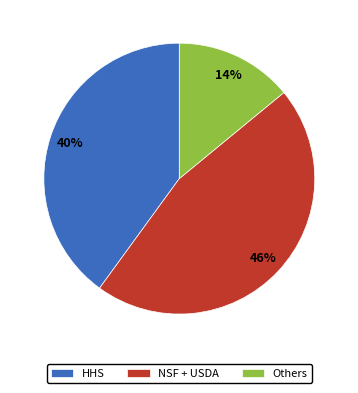

True or false: NSF + USDA accounts for 46% of the total.

True